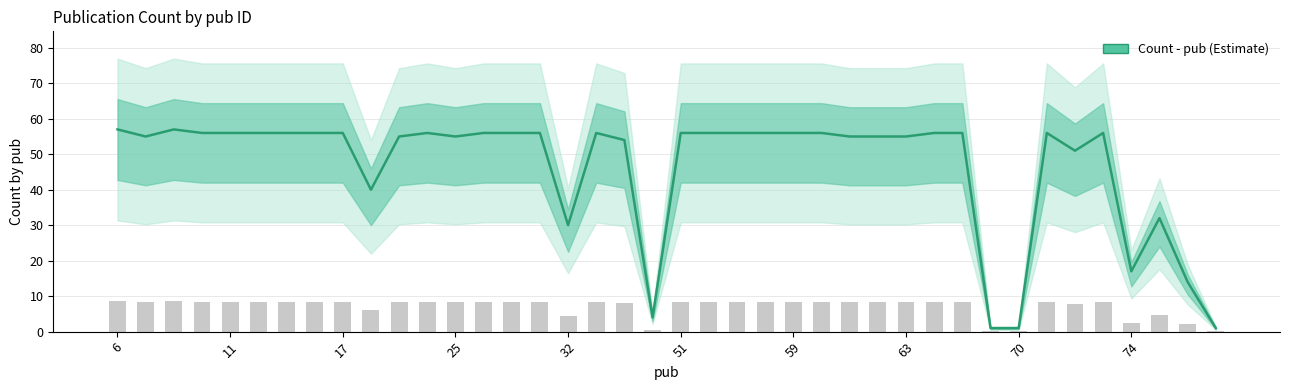

What is the difference between the second highest and second lowest values?

56